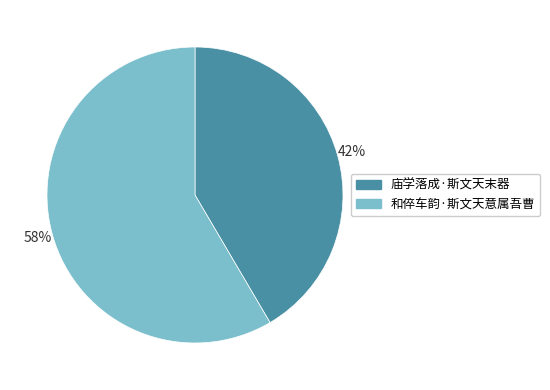

Approximately how many times larger is the value at 庙学落成·斯文天末器 compared to 和倅车韵·斯文天意属吾曹?

0.7